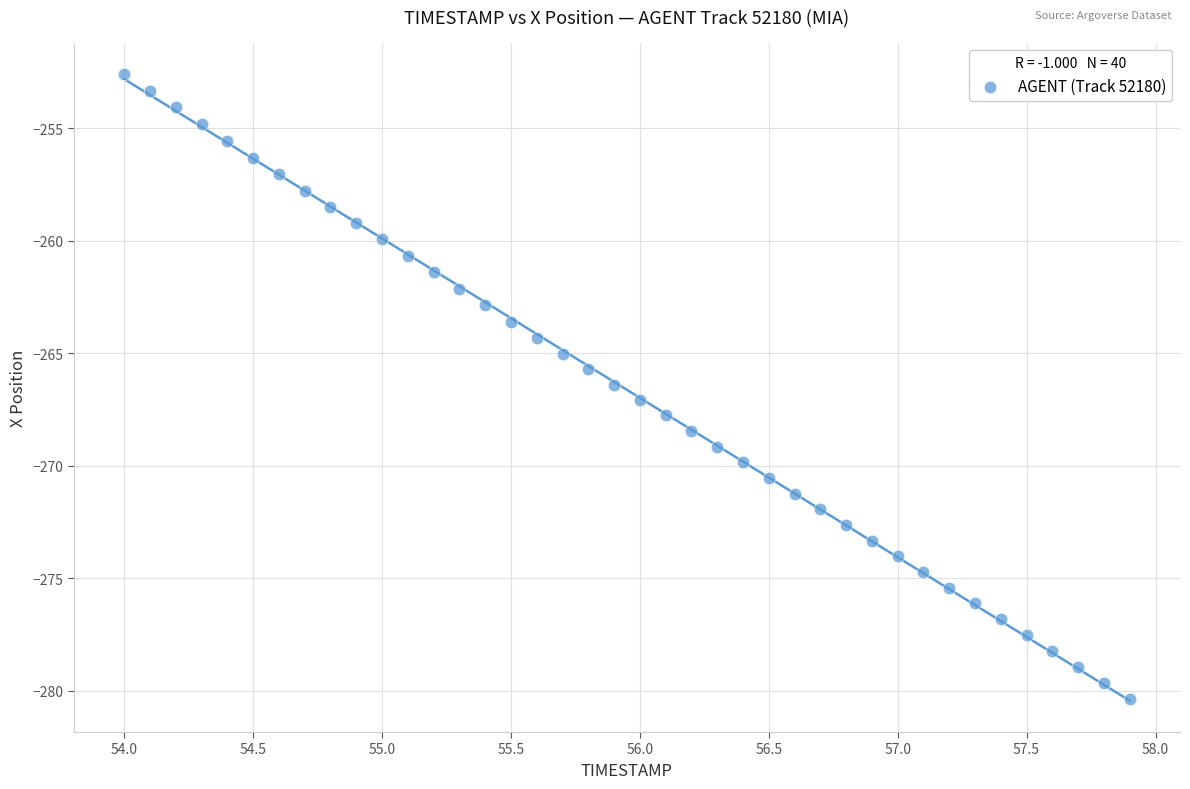

What is the range of Y values (max minus min)?

27.8